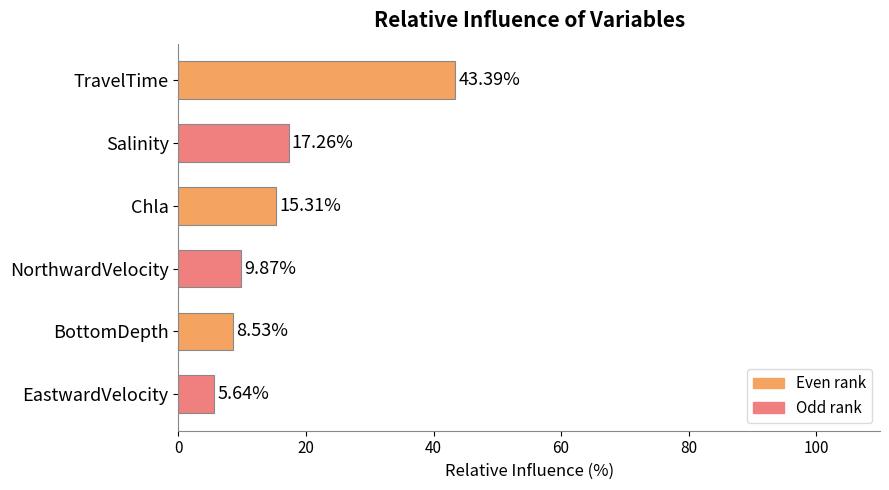

At which label is the value closest to 24?

Salinity